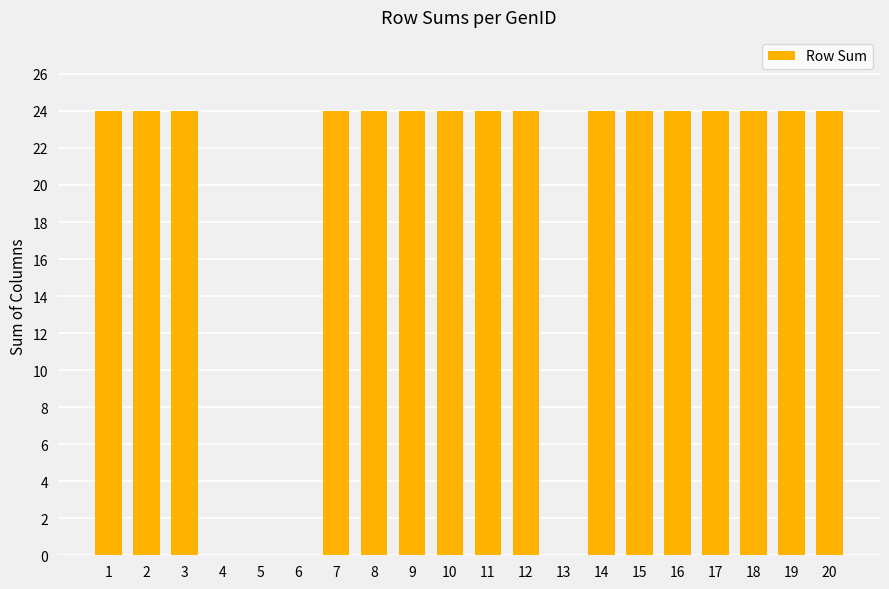

What is the maximum value shown in the chart?

24